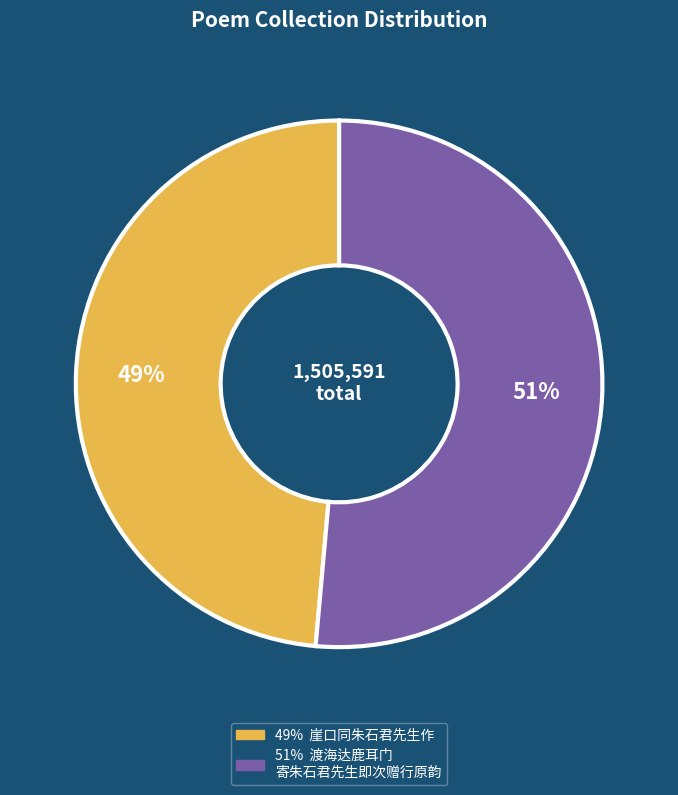

To the nearest percent, what is the combined percentage of 49% 崖口同朱石君先生作 and 51% 渡海达鹿耳门 寄朱石君先生即次赠行原韵?

100%